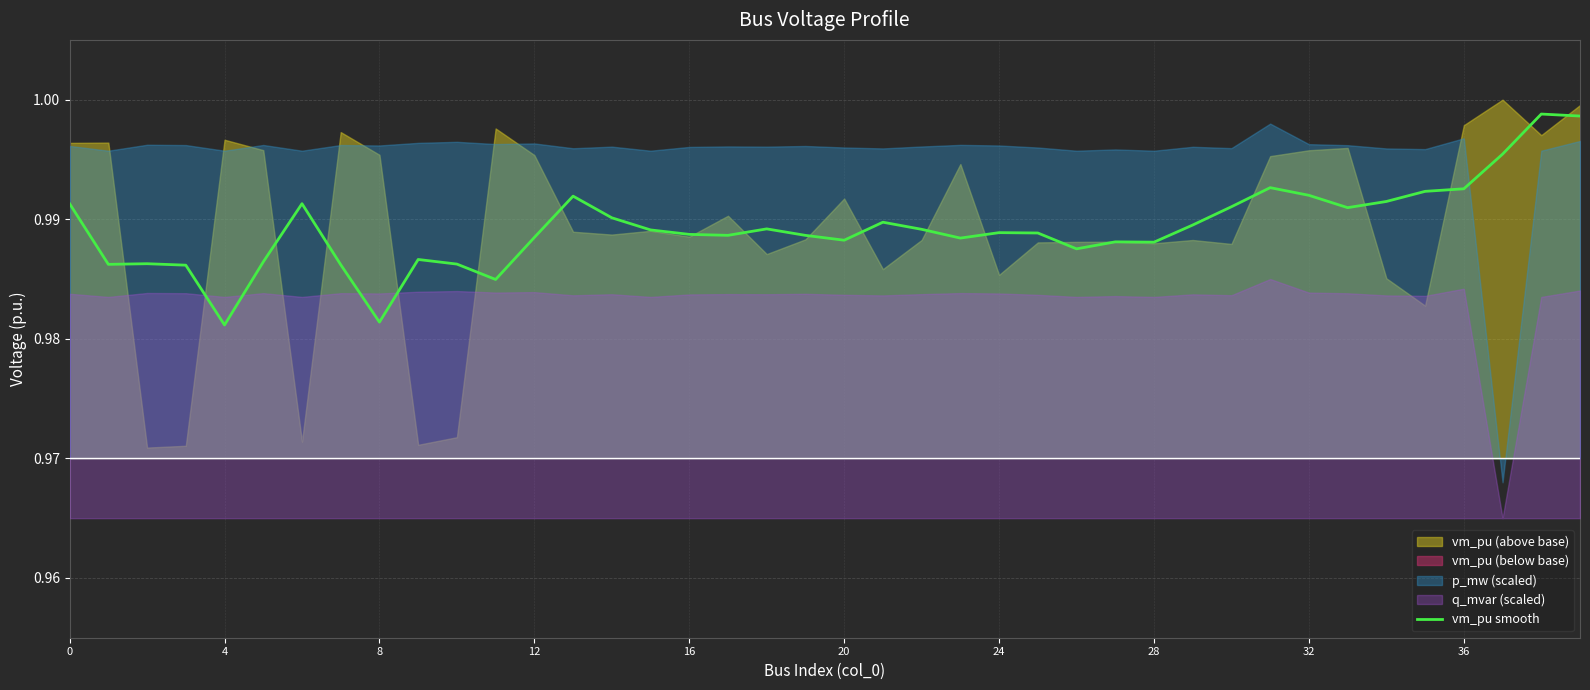

Does the chart display data point markers on the line(s)?

No